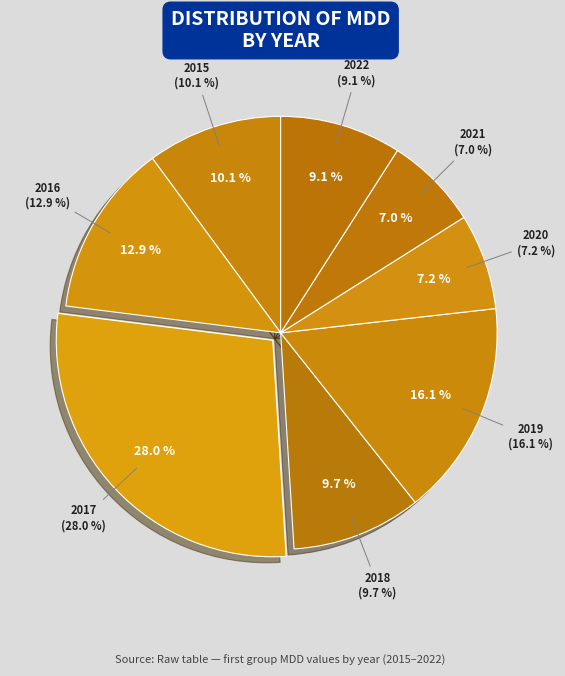

Does any single category account for the majority?

No